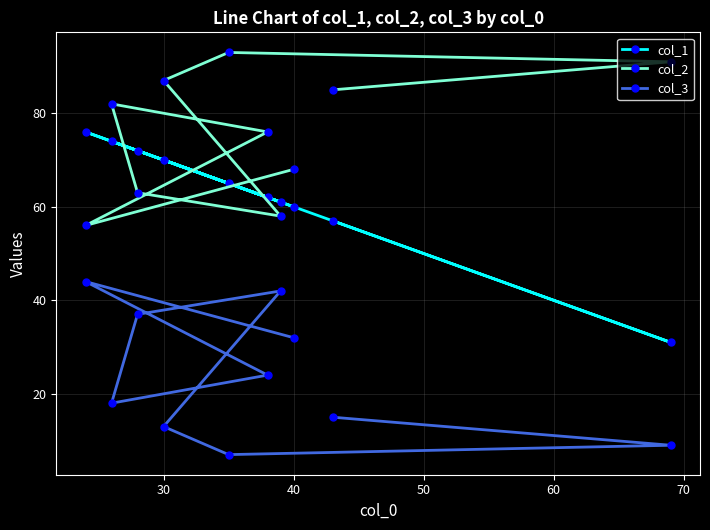

What is the difference between the maximum and minimum values in the col_2 series?

37